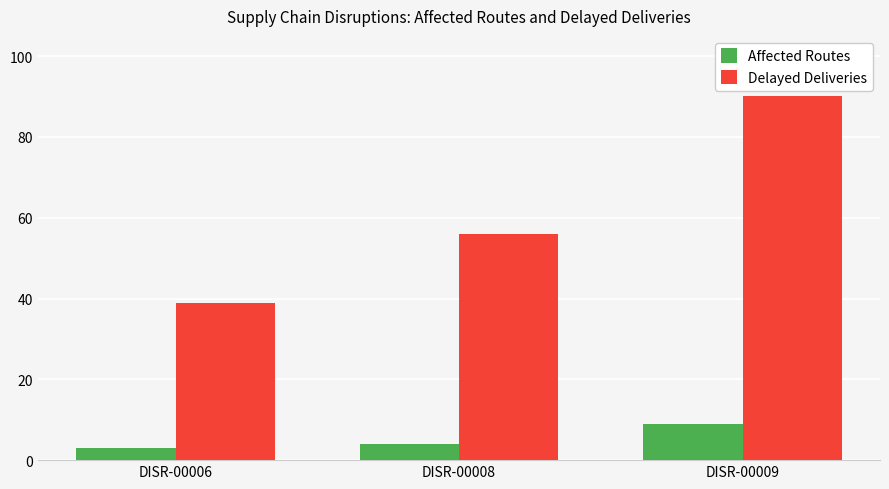

At which label is Delayed Deliveries closest to 64?

DISR-00008